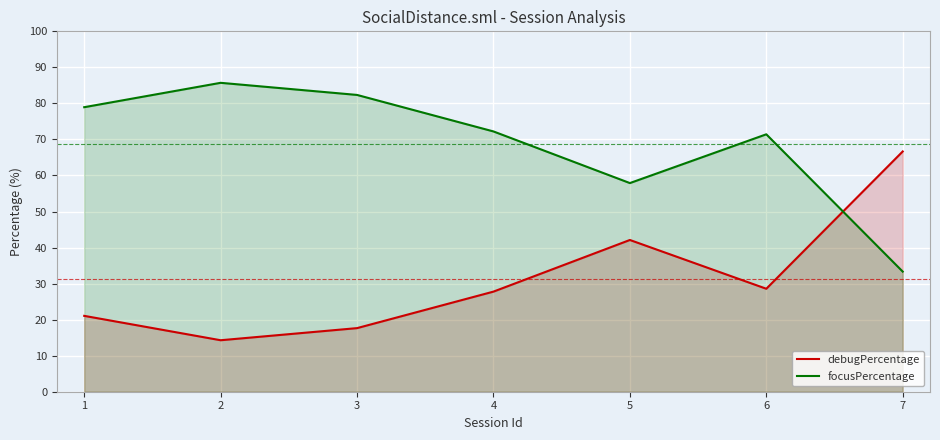

How many data points in focusPercentage are above 72?

4